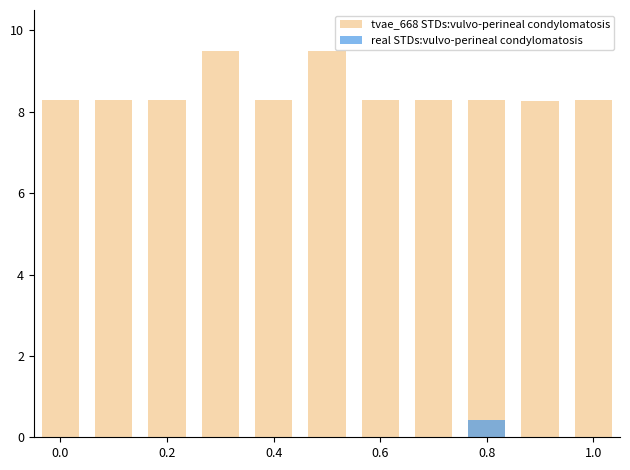

What value does the data have at 0.8?

8.3